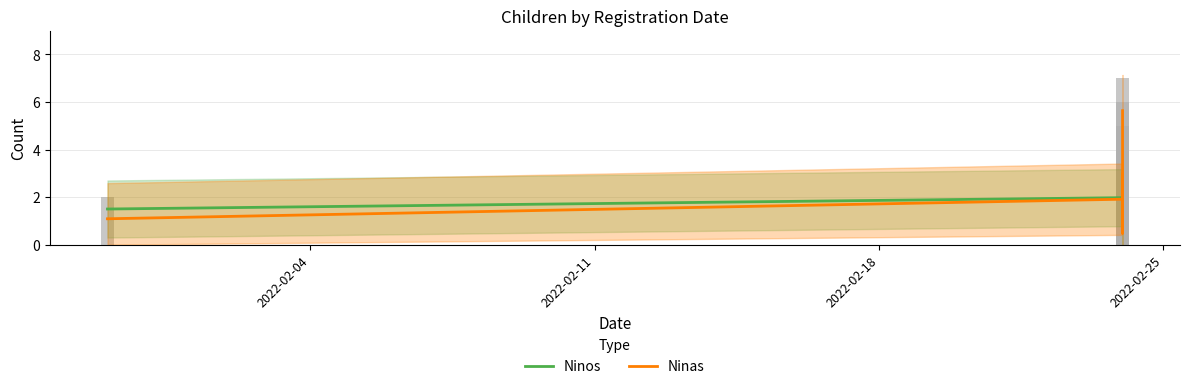

Rank the series by their maximum value, from highest to lowest.

Ninas, Ninos